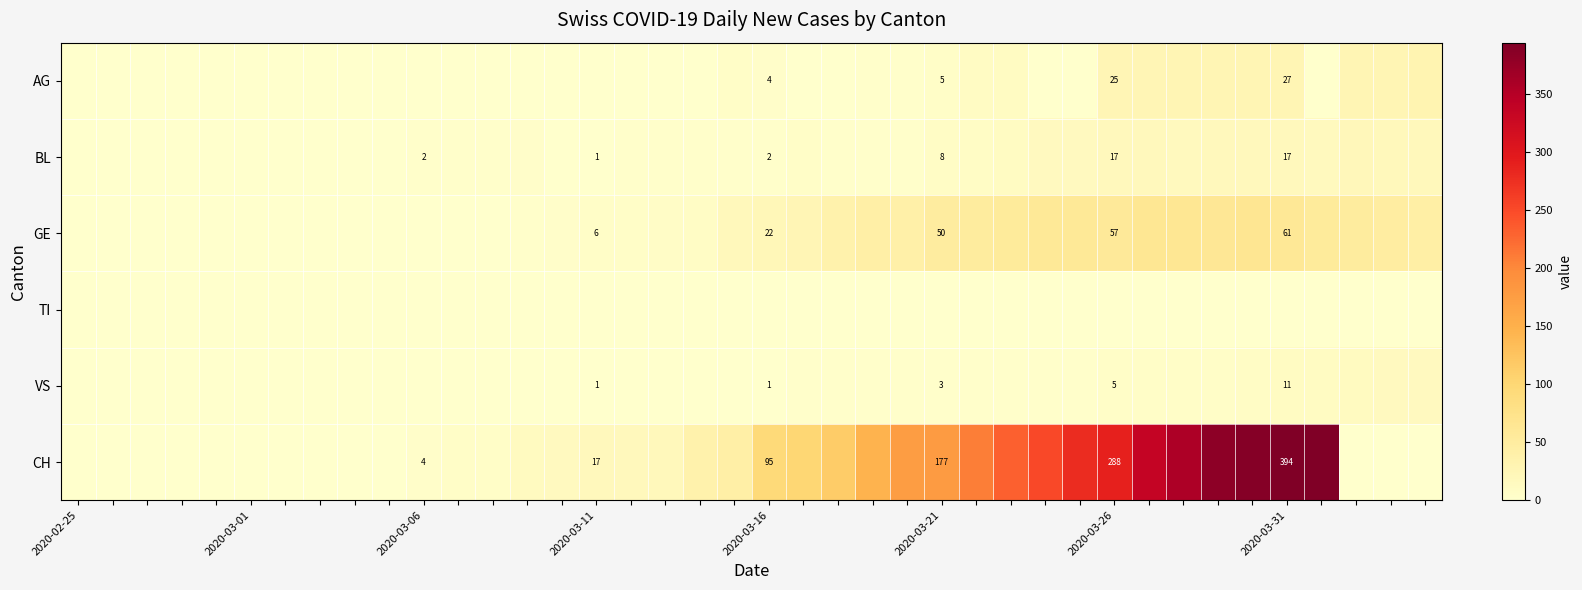

The value of CH at 2020-03-26 is 288. True or false?

True